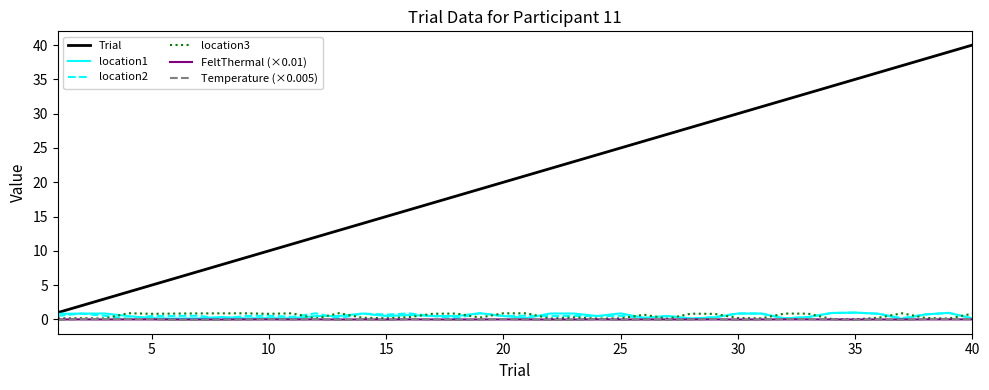

Which series has the largest range (max minus min)?

Trial